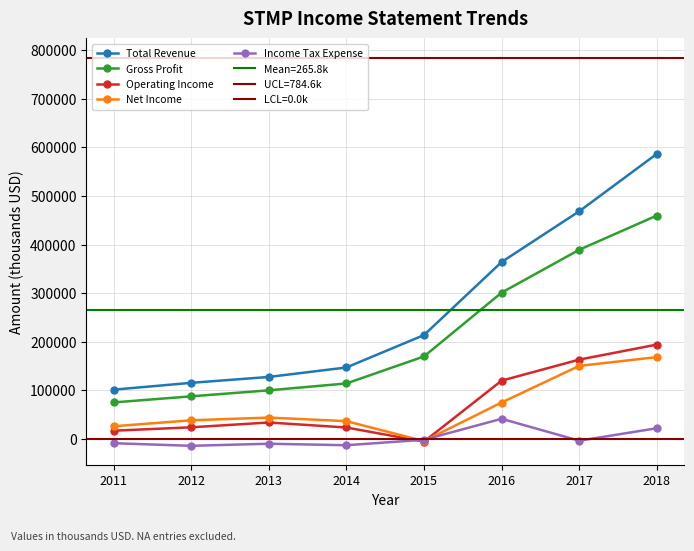

What is the sum of the Operating Income values at 2016 and 2018?

314600